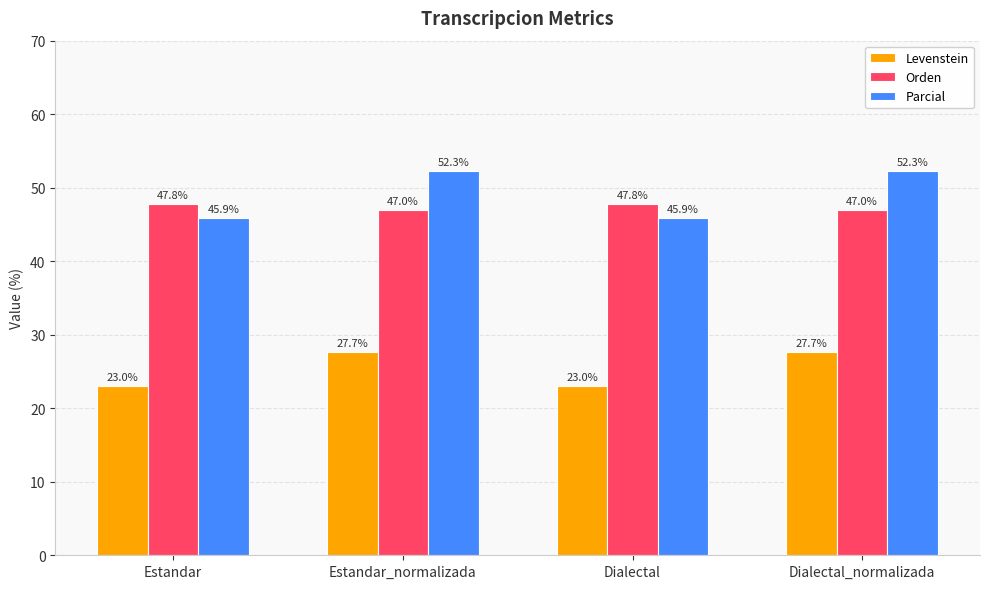

What is the maximum value for Orden?

47.8